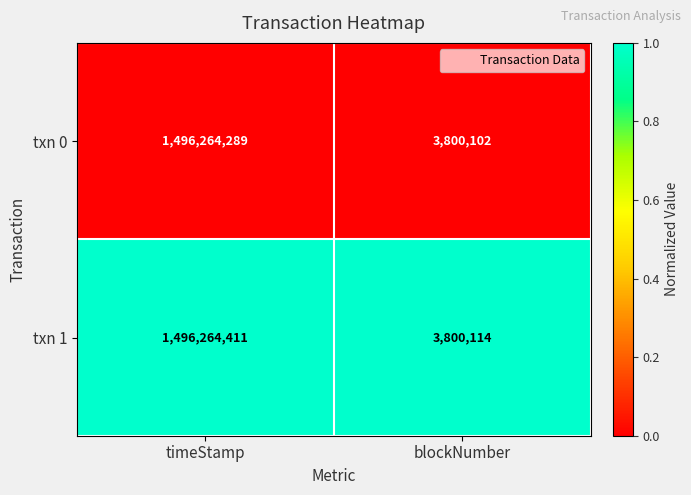

What is the smallest value displayed?

3800102